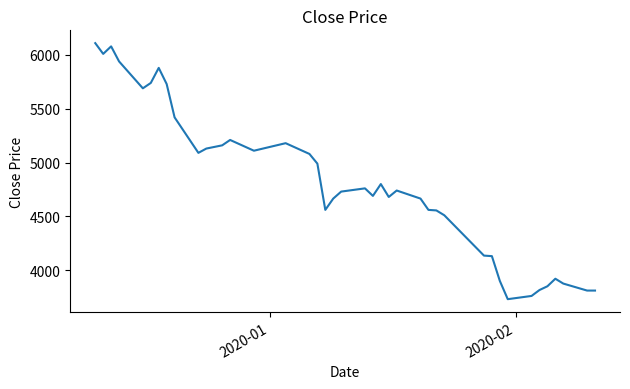

What is the smallest value displayed?

3730